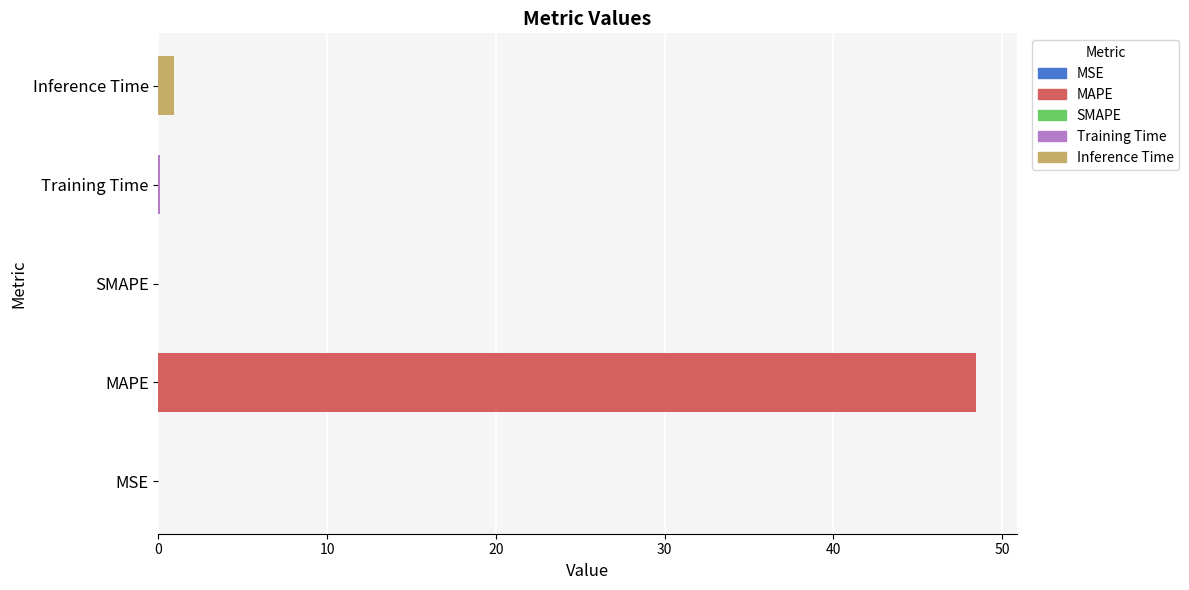

Which has a higher value, MAPE or SMAPE?

MAPE